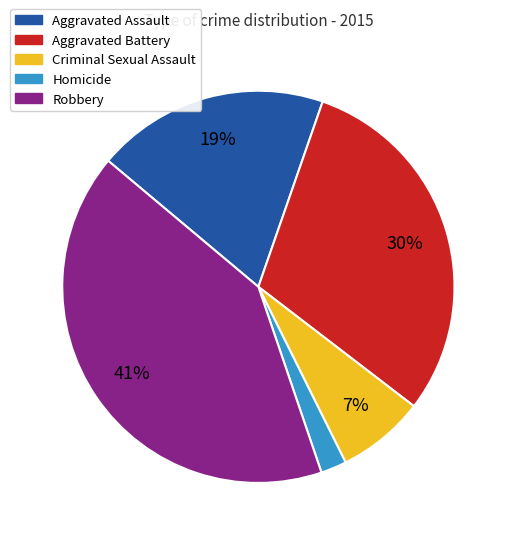

Is there a majority slice in this chart?

No